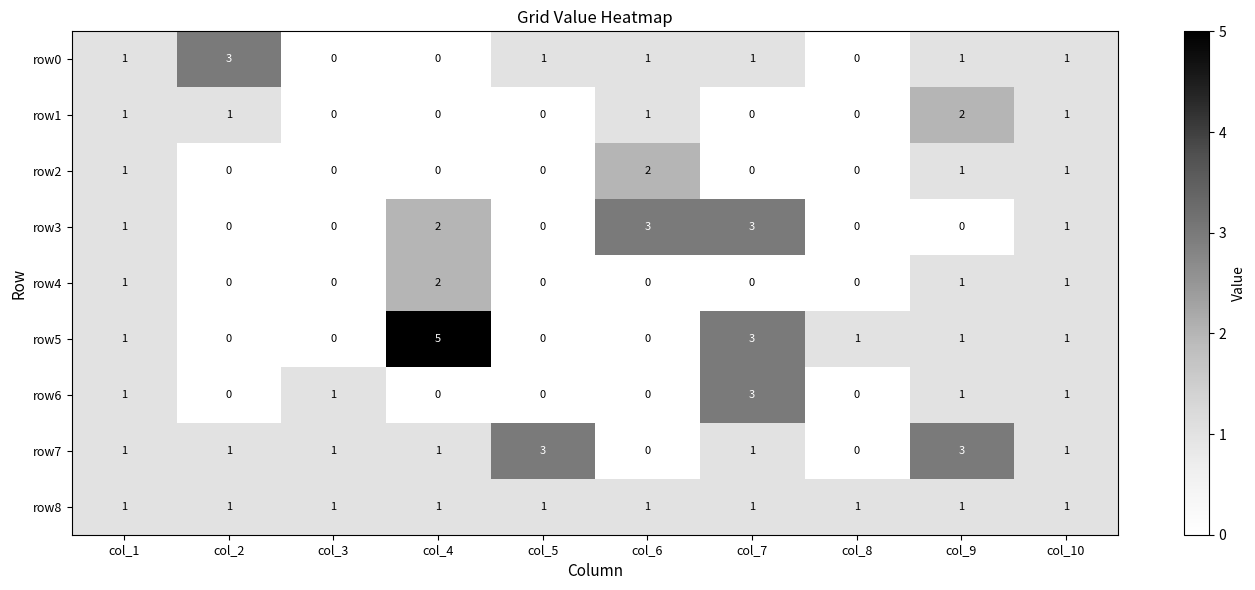

What is the sum of the row6 values at col_7 and col_3?

4